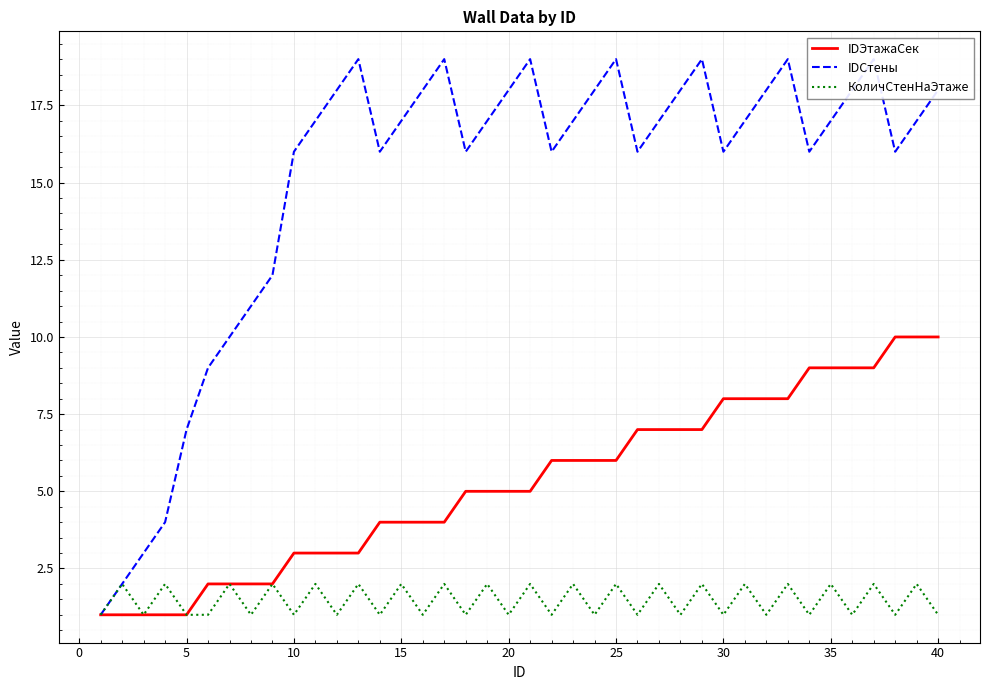

What is the lowest value of the КоличСтенНаЭтаже series?

1